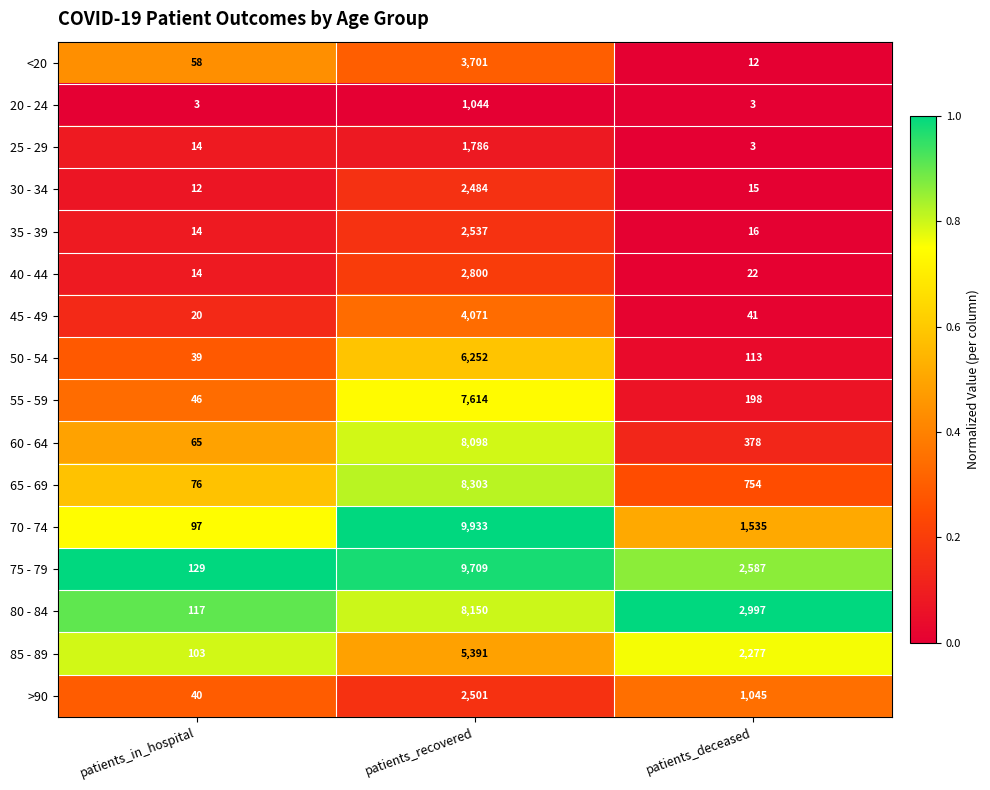

How many >90 values are between 40 and 2501?

3